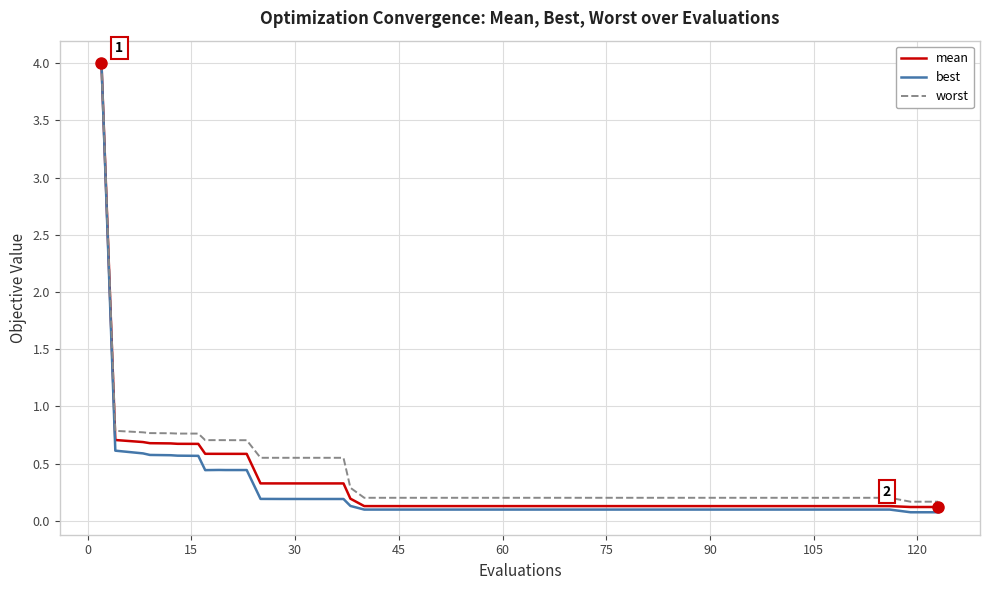

Does the chart display data point markers on the line(s)?

No